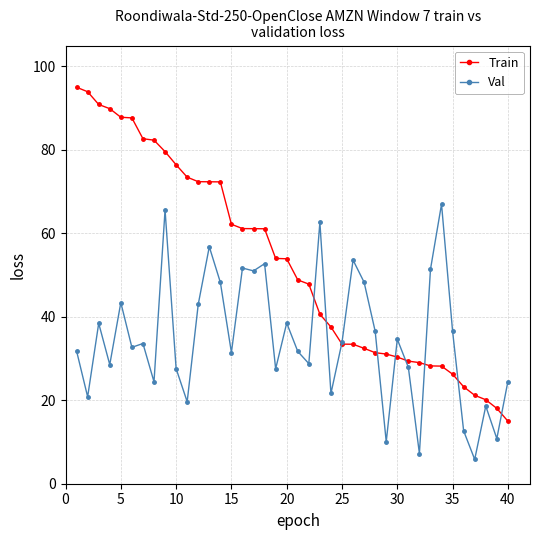

True or false: Val has more than 1 points higher than both neighbors.

True